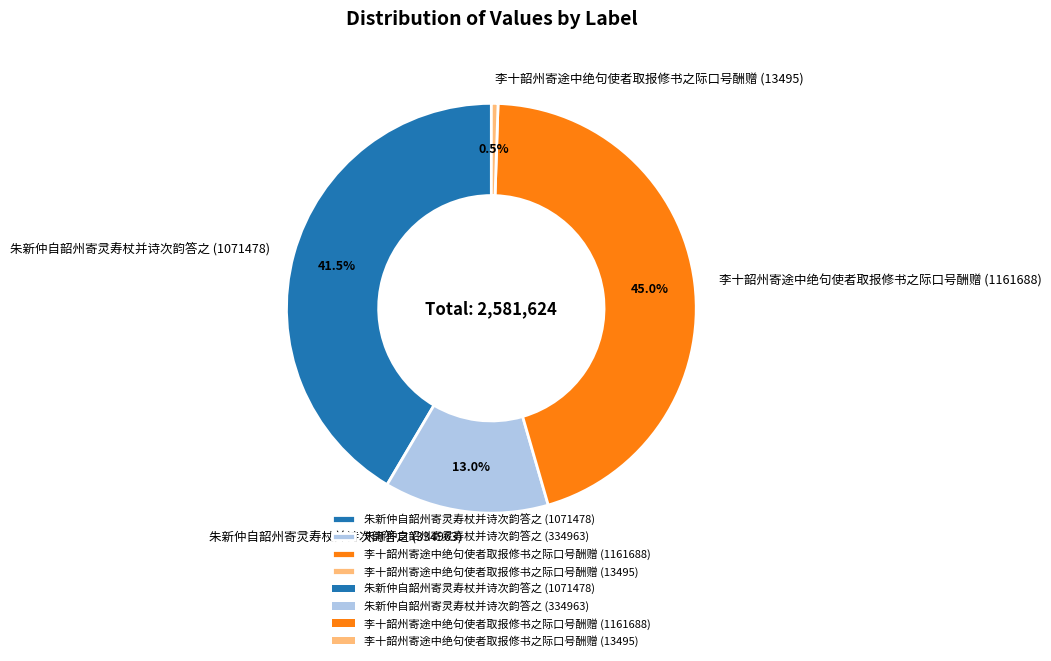

Count the number of slices in the pie.

4